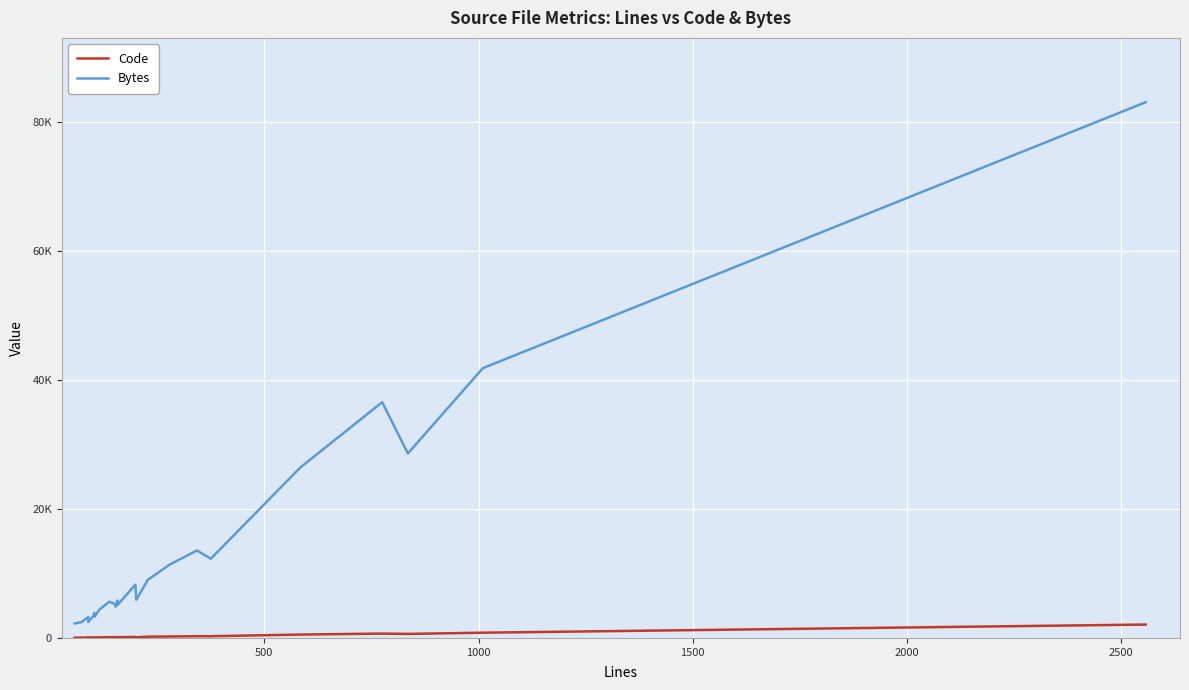

The Bytes series shows 2021 at 2500. True or false?

False